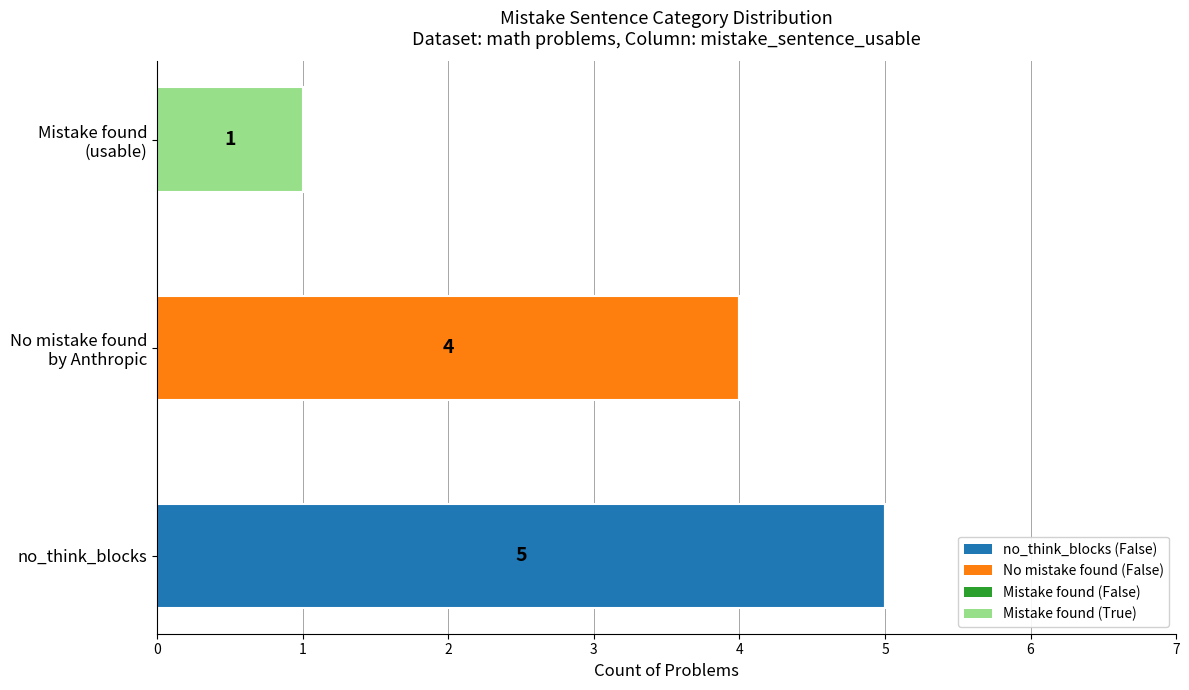

At which category is the sum across all series the highest?

no_think_blocks